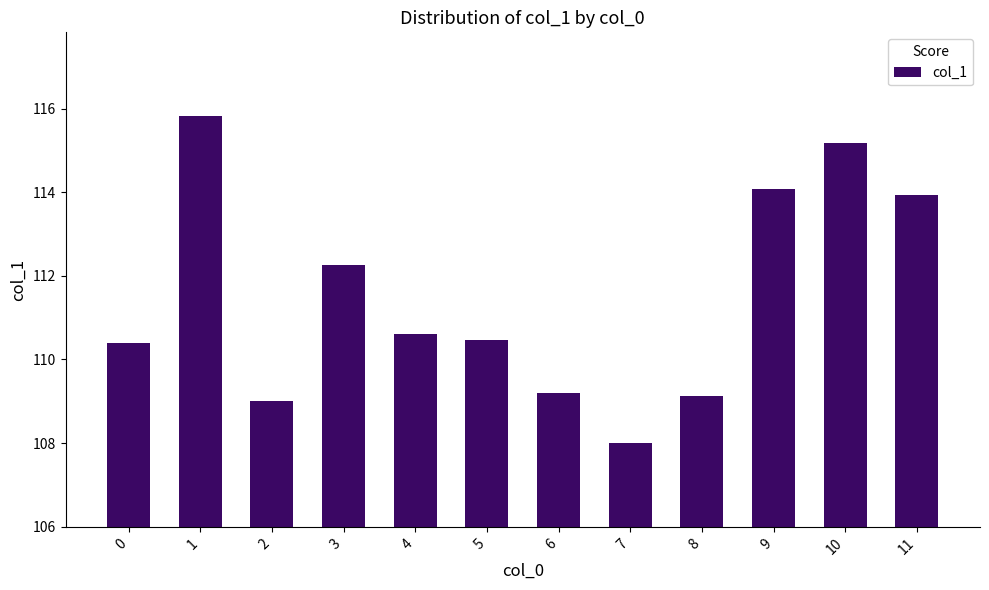

What is the sum of the values at 7 and 2?

217.0